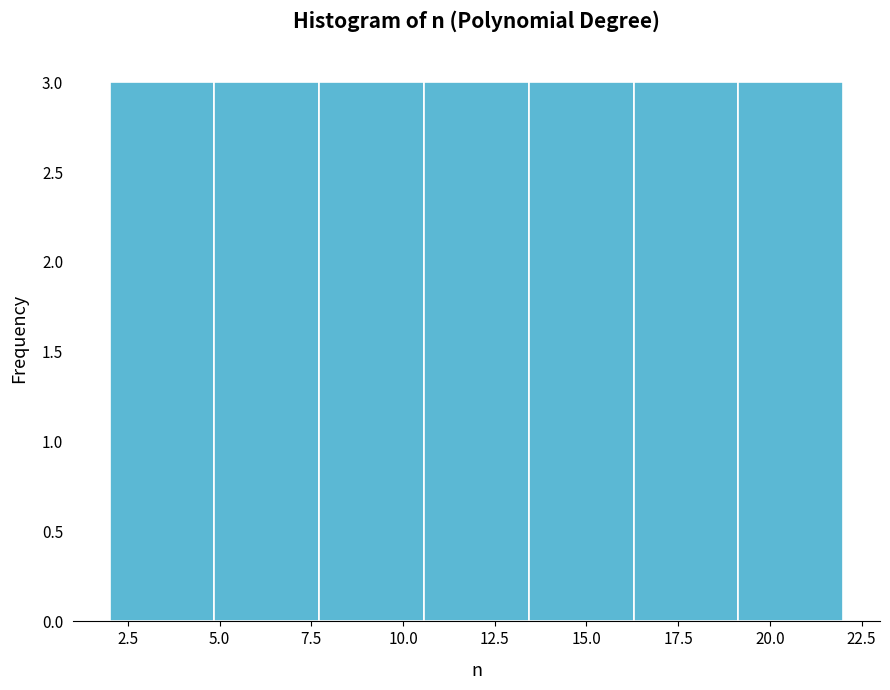

Reading left to right, transcribe this chart: for each bar, give the range it covers on the x-axis and its height. Neither the bar edges nor the heights are printed on the chart, so give them approximately, as read against the axes.

2.0 to 5.0: 3
5.0 to 7.5: 3
7.5 to 10.5: 3
10.5 to 13.5: 3
13.5 to 16.5: 3
16.5 to 19.0: 3
19.0 to 22.0: 3